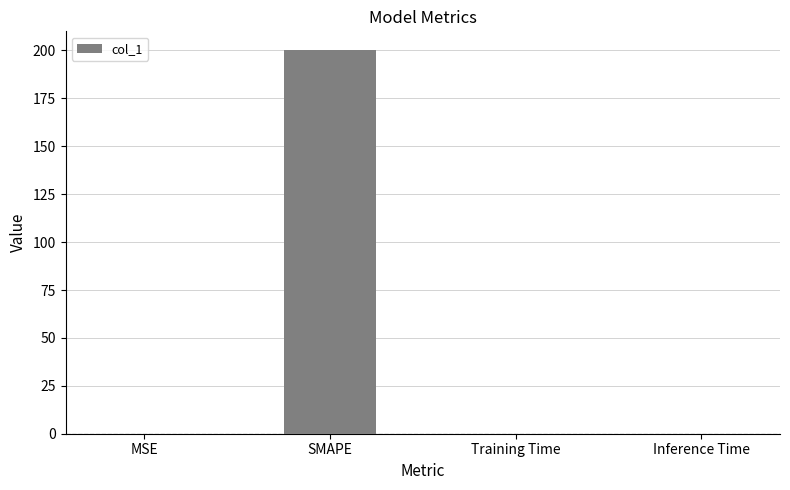

Does the chart contain stacked bars?

No